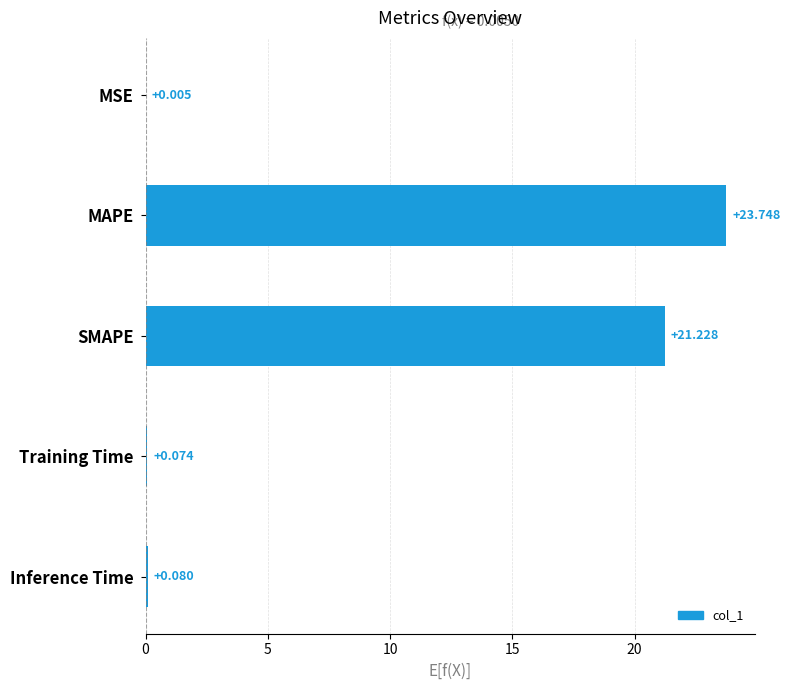

Where is the data nearest to the value 11?

SMAPE